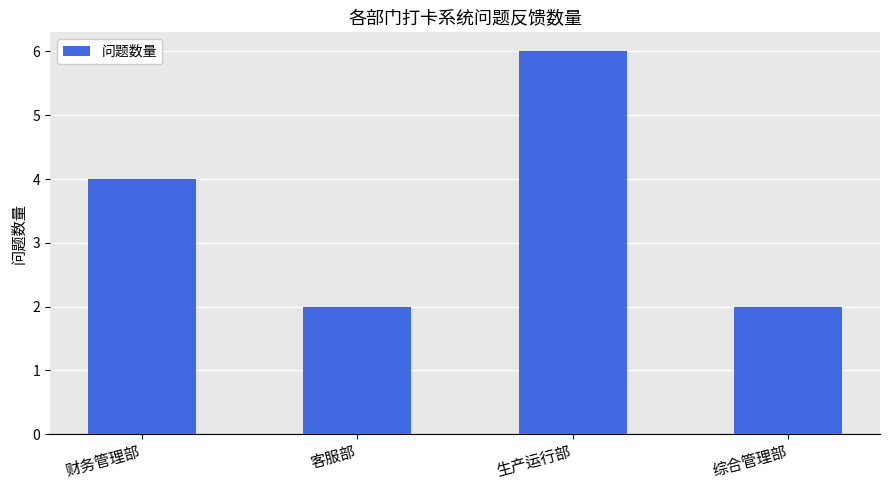

What is the maximum value shown in the chart?

6